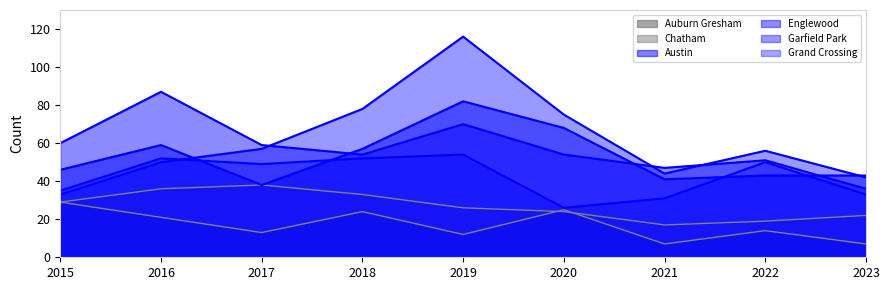

Rank the series by their maximum value, from highest to lowest.

Garfield Park, Englewood, Austin, Grand Crossing, Chatham, Auburn Gresham